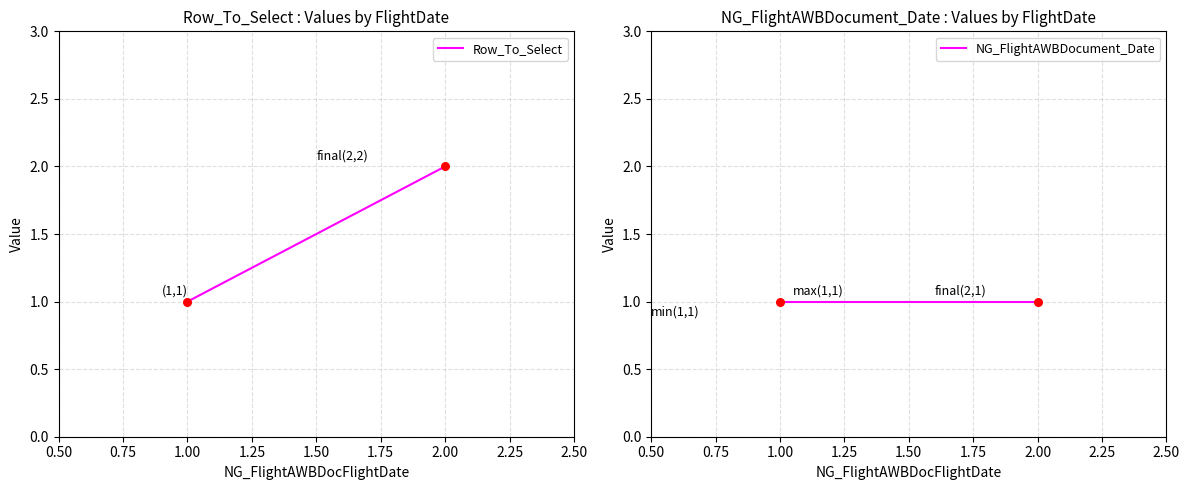

Which series reaches the maximum Y coordinate?

Row_To_Select